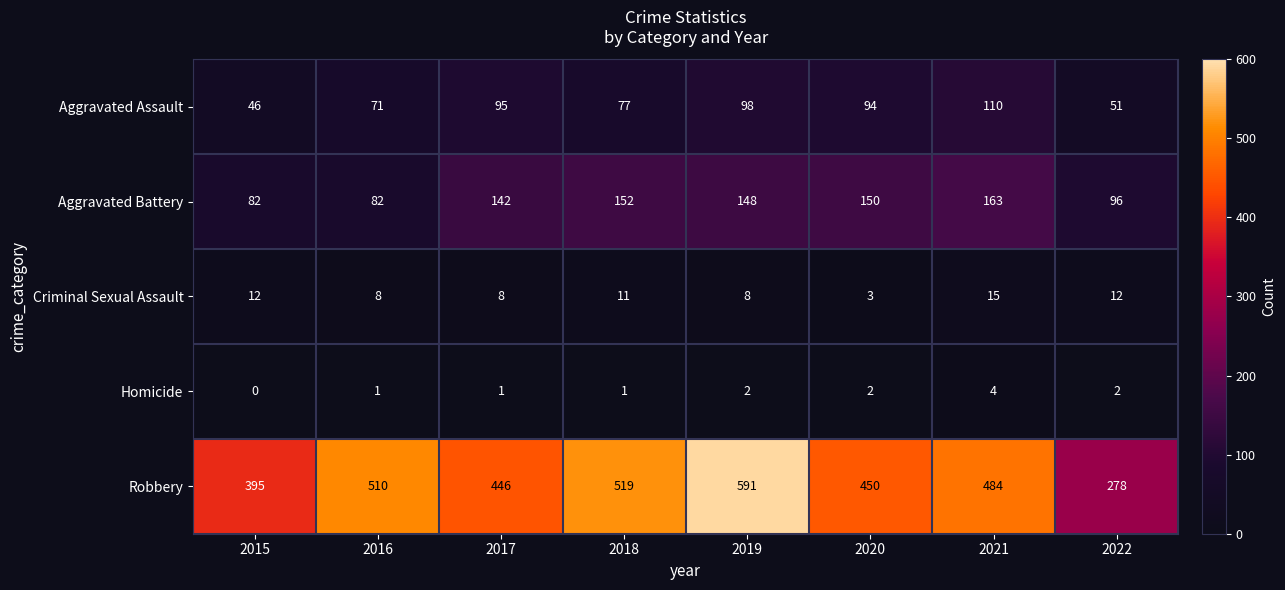

Between 2018 and 2019, which series saw the biggest shift?

Robbery